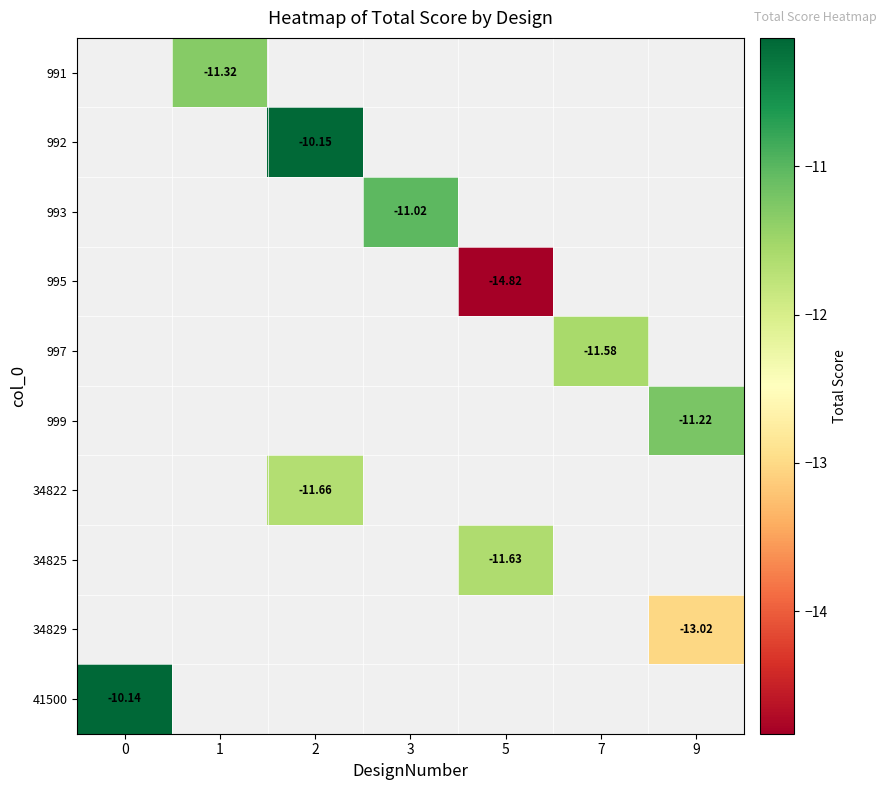

How many data points does each series have?

7